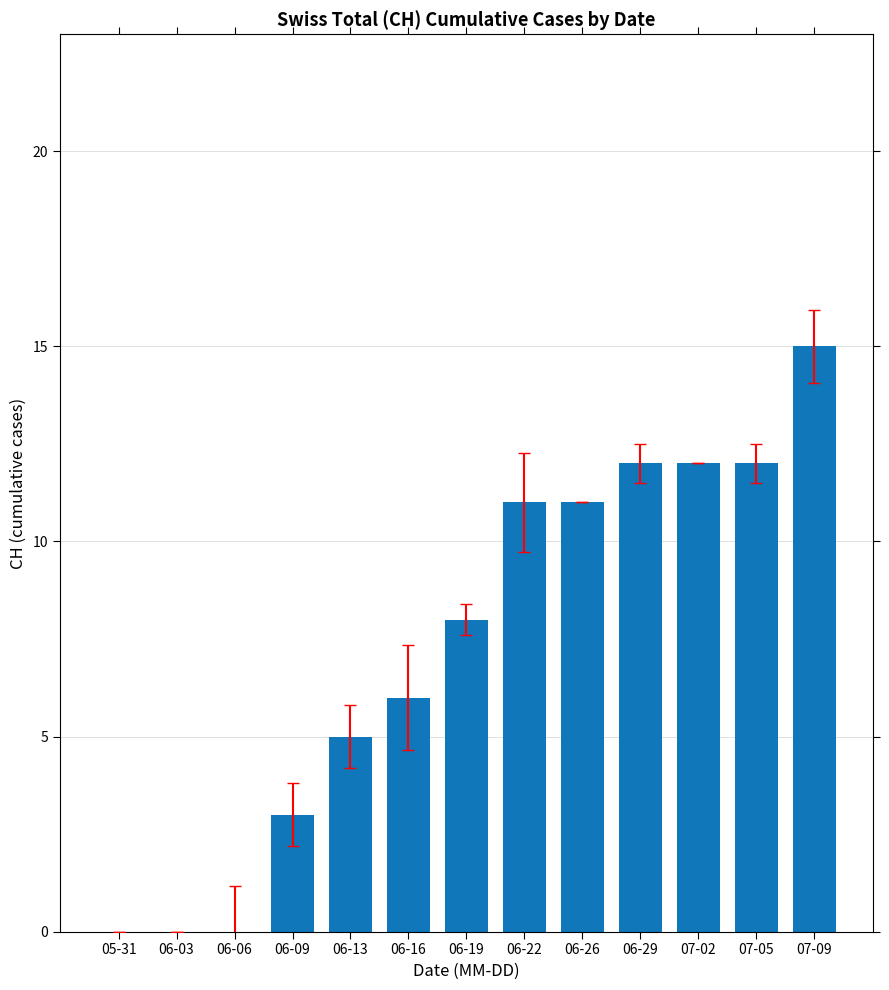

The chart shows a value of 7 at 06-03. True or false?

False